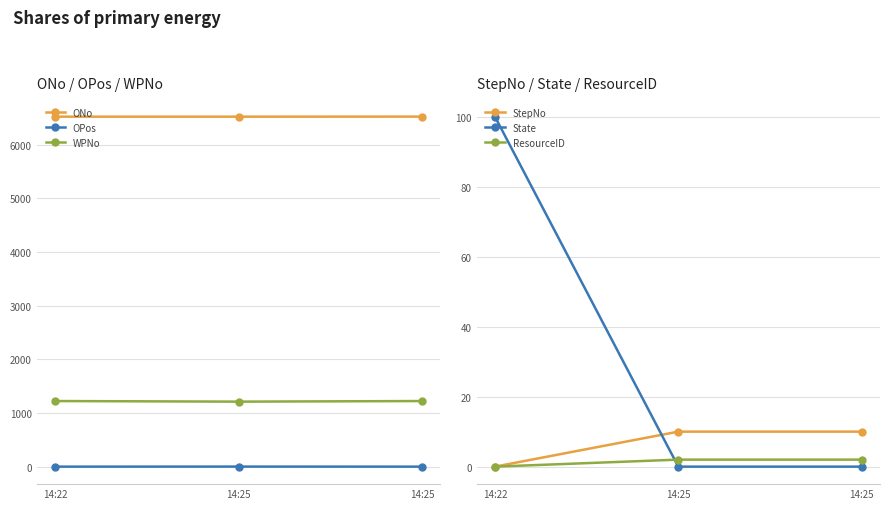

What is the average value of the ResourceID series?

1